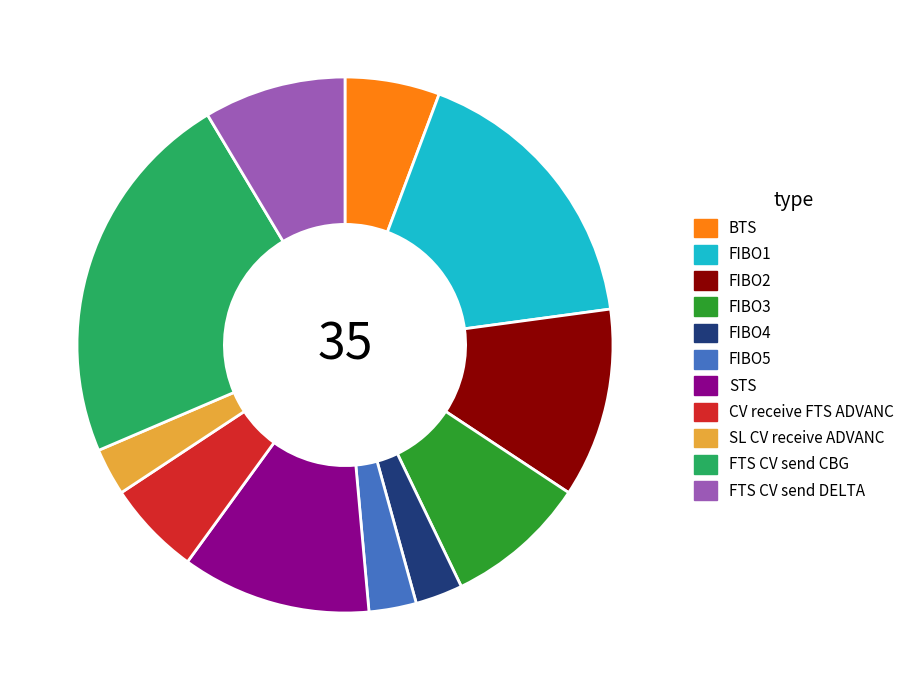

Is there a majority slice in this chart?

No